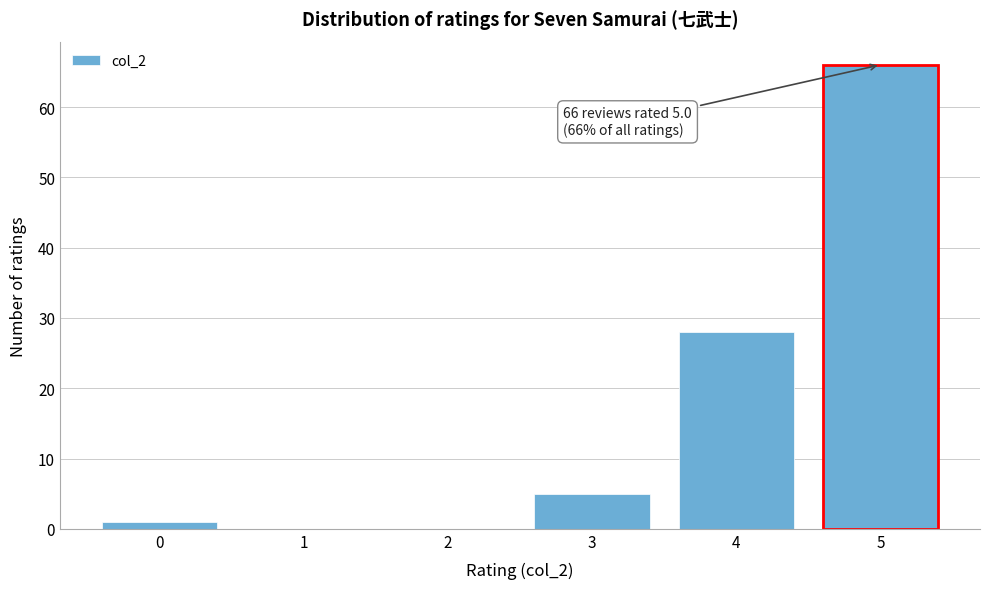

Reading left to right, what are all the values shown in this chart?

0=1	1=0	2=0	3=5	4=28	5=66